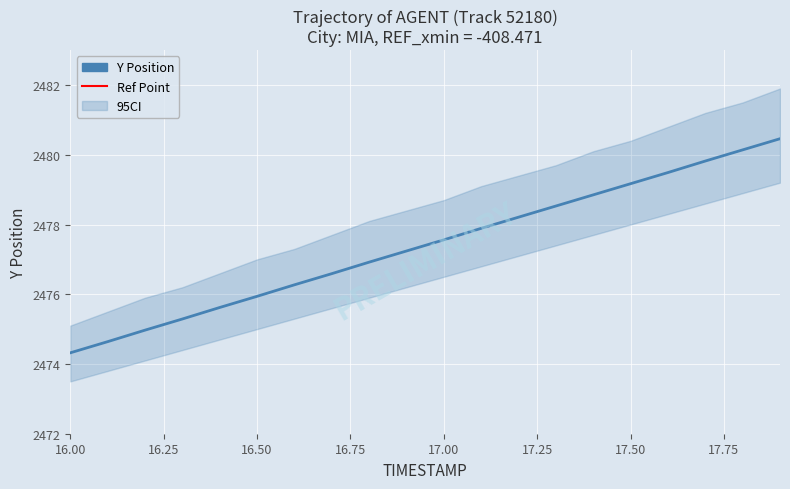

What is the value of the Y_lower point at the 16th from the left?

2478.0